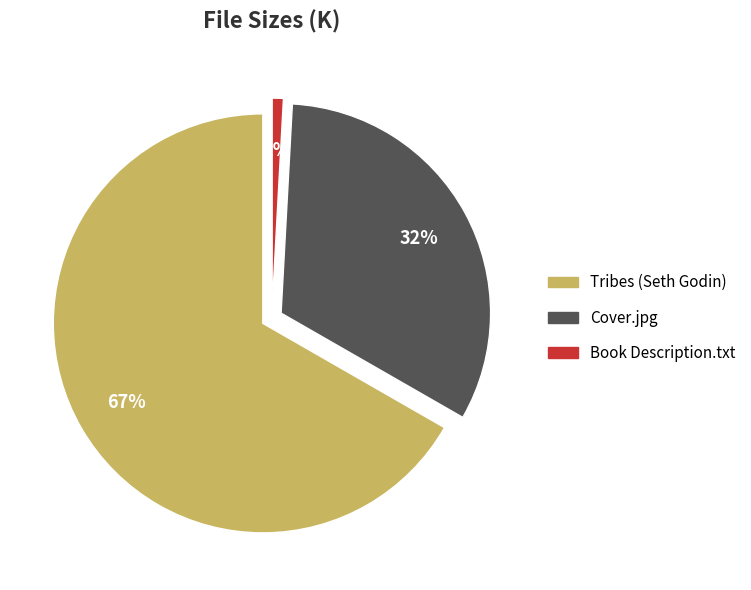

How many segments does this pie chart have?

3